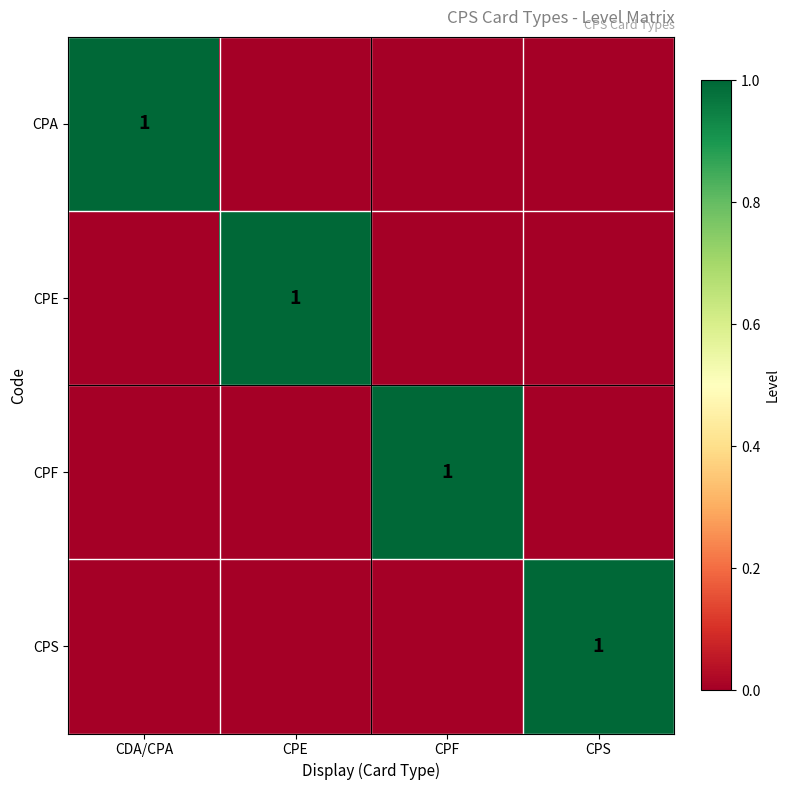

True or false: CPF has a value of 2 at CPF.

False